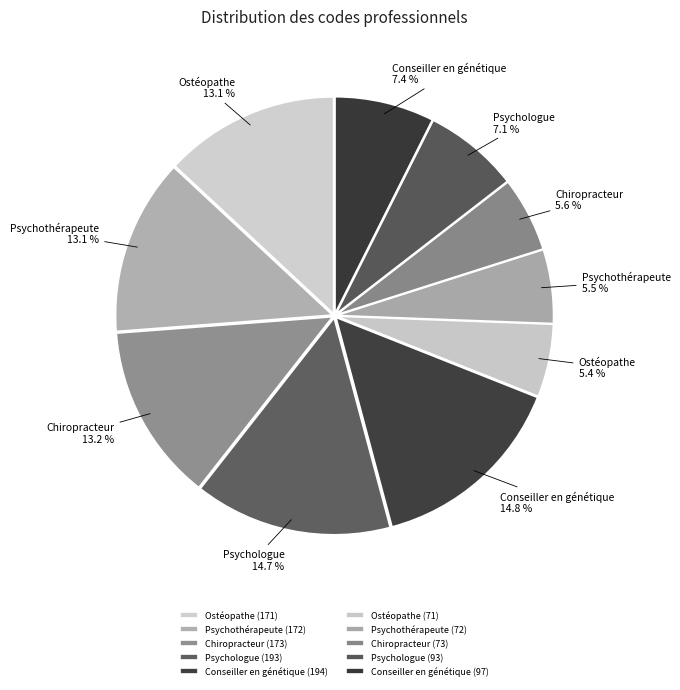

What percentage is the Ostéopathe (171) slice, to the nearest percent?

13%